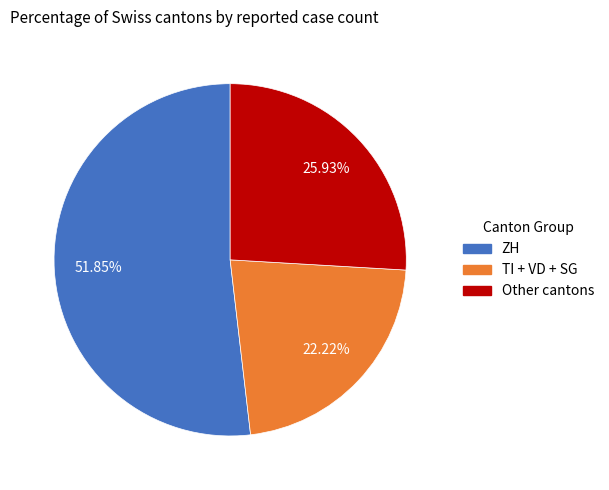

Does any single category account for the majority?

Yes